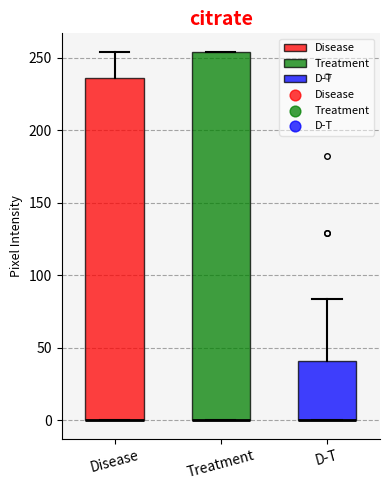

Where is the upper edge of the box for Treatment on the y-axis? The values are not printed on the chart, so give them approximately, as read against the axis.

255